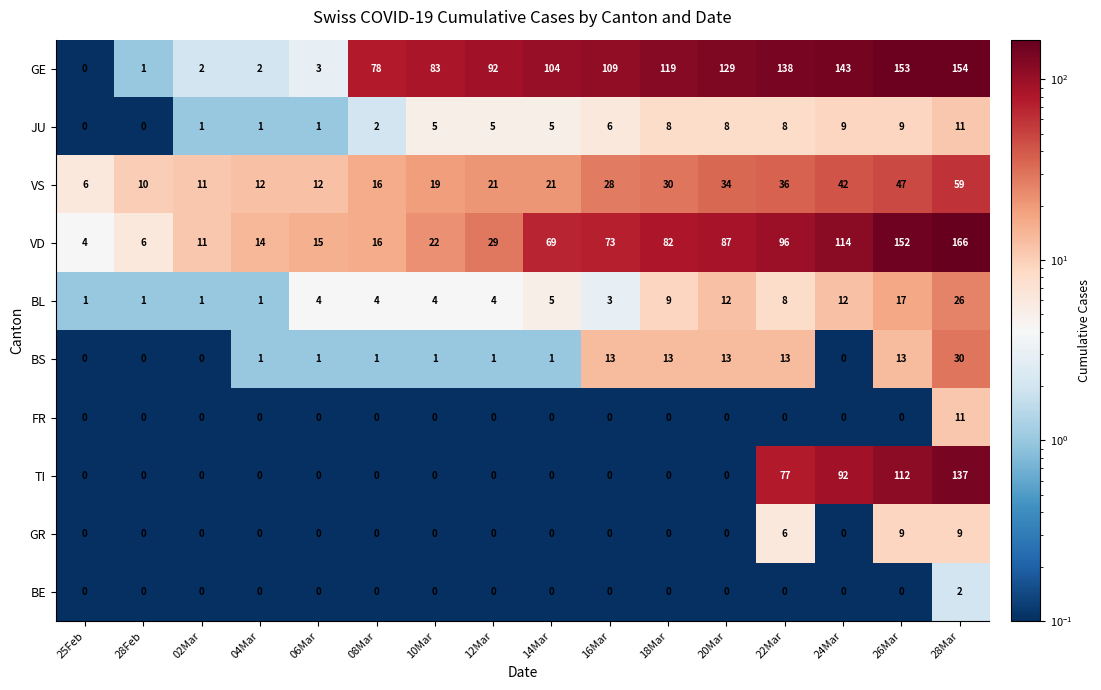

Count the GR values in the range 0 to 1.

13